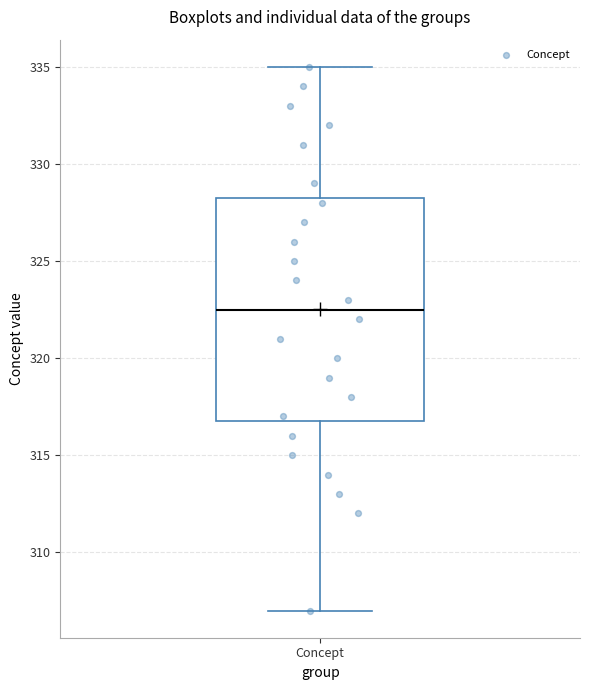

Where does the upper whisker of the box for Concept end on the y-axis? The values are not printed on the chart, so give them approximately, as read against the axis.

335.0